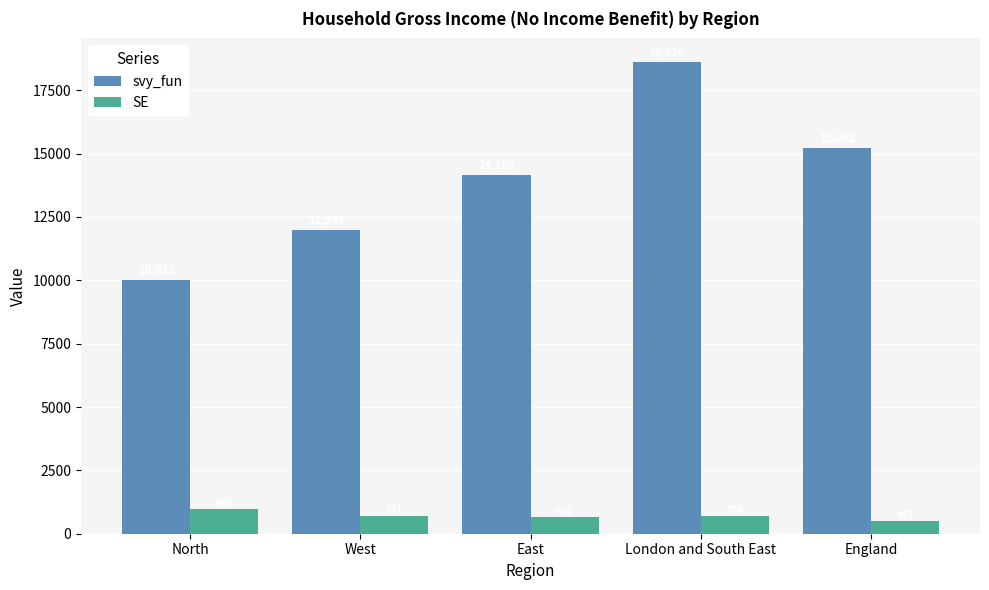

Rank the categories by svy_fun value from highest to lowest.

London and South East, England, East, West, North